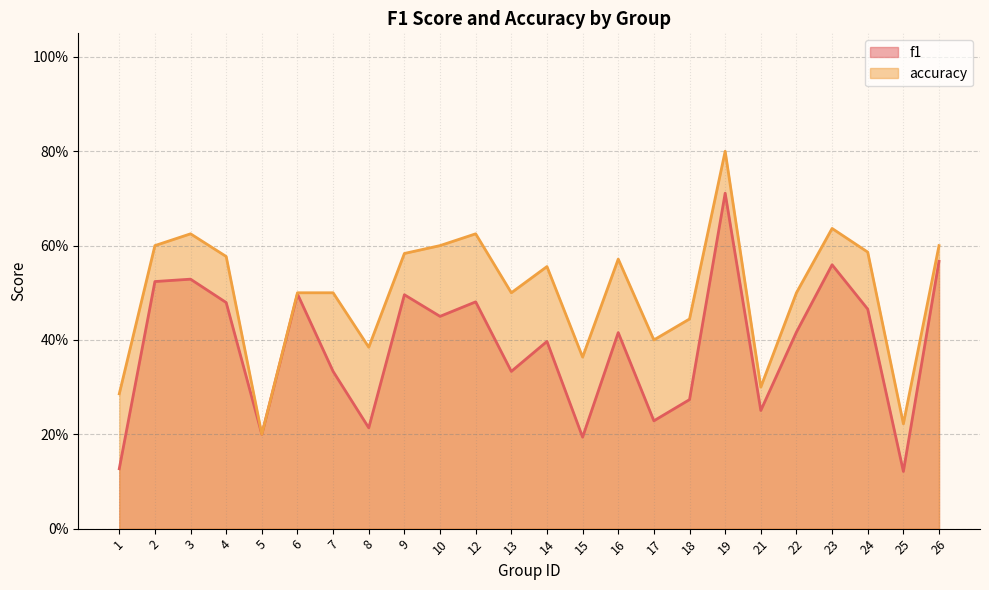

Which has a higher value, 23 or 14?

23